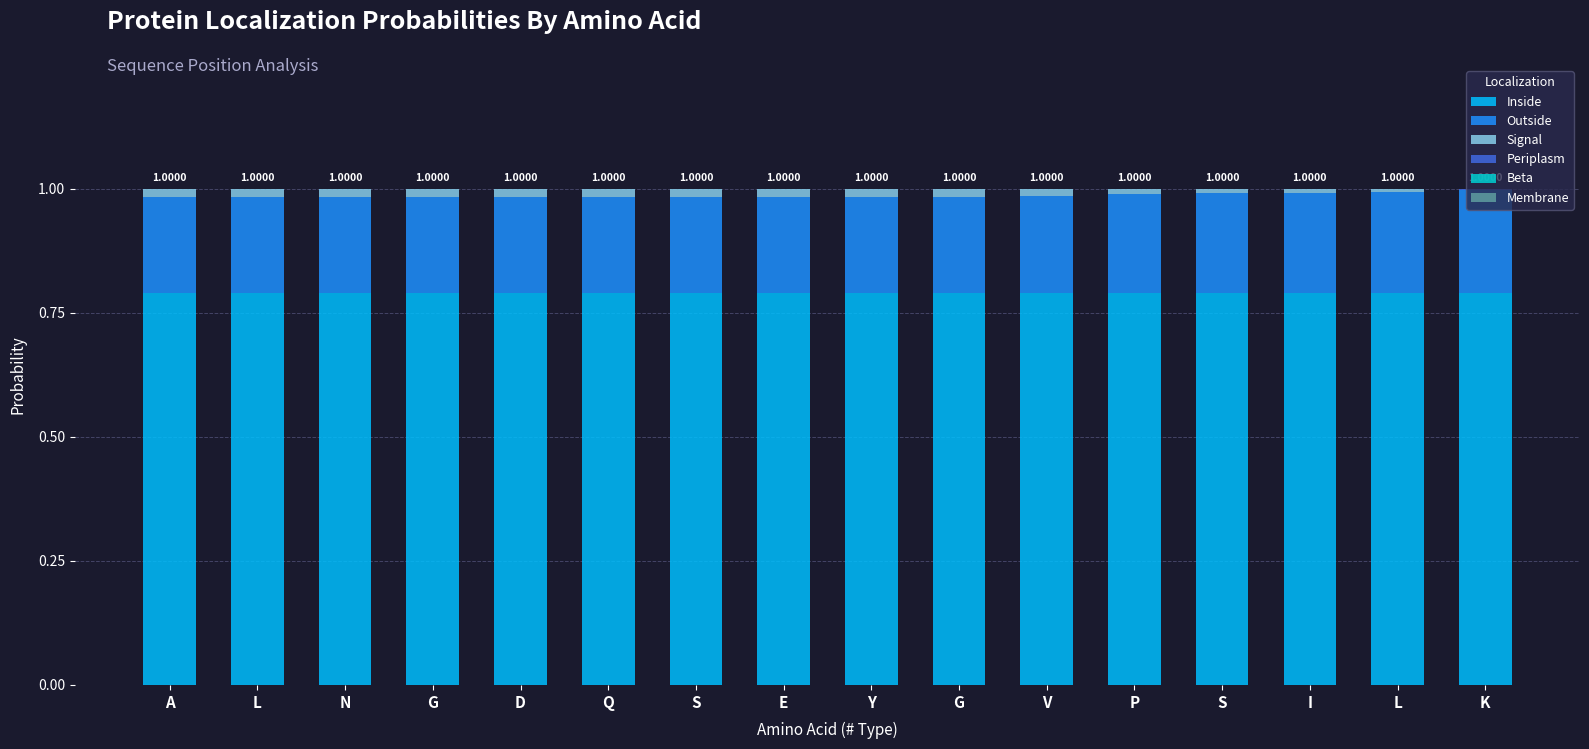

Are the bars horizontal?

No